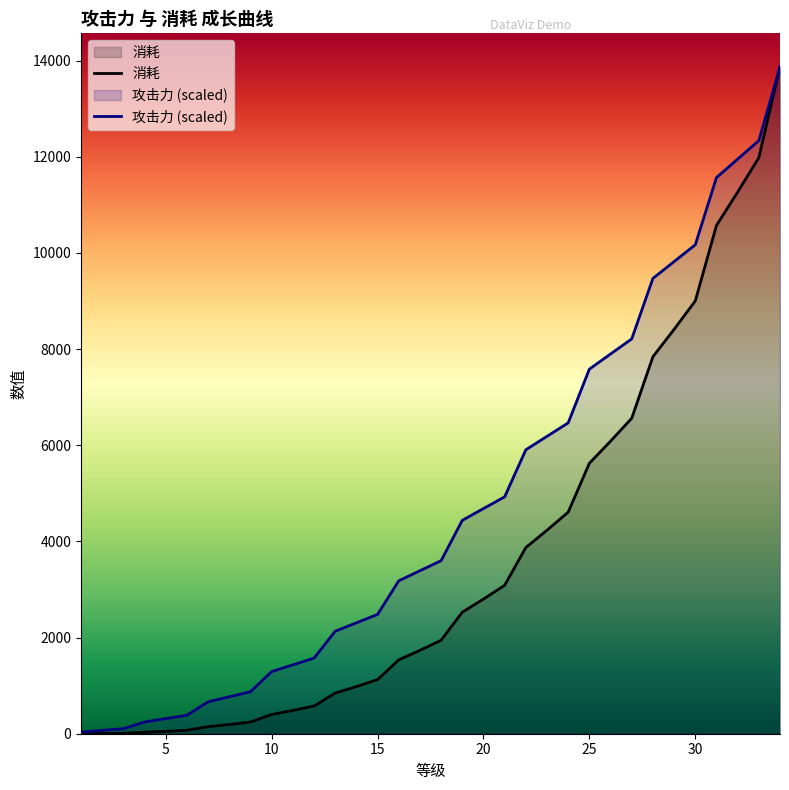

At how many categories does at least one series exceed 463?

28